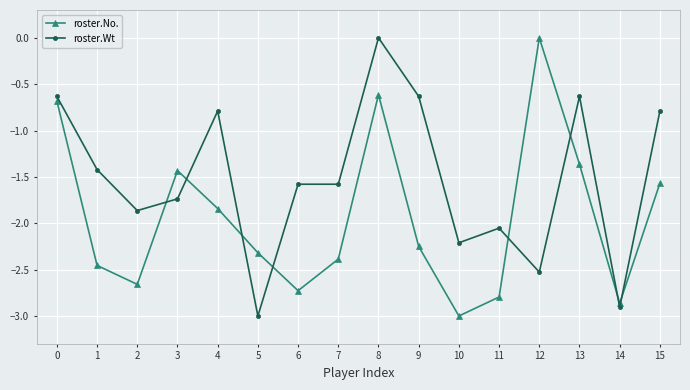

What is the sum of the roster.No. values at 1 and 9?

-4.7